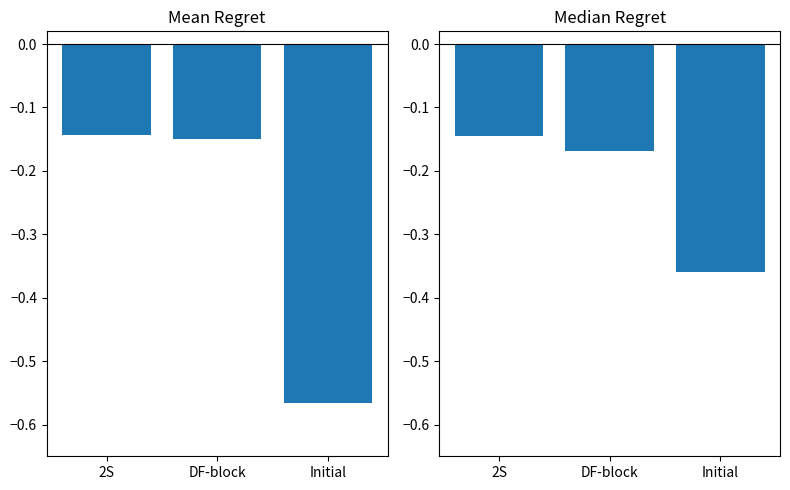

Which has a higher value, DF-block or 2S?

2S